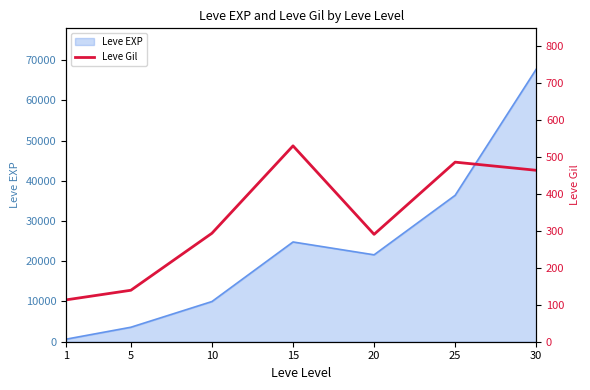

Reading left to right, extract all data points from this chart.

113	139	293	529	290	485	463